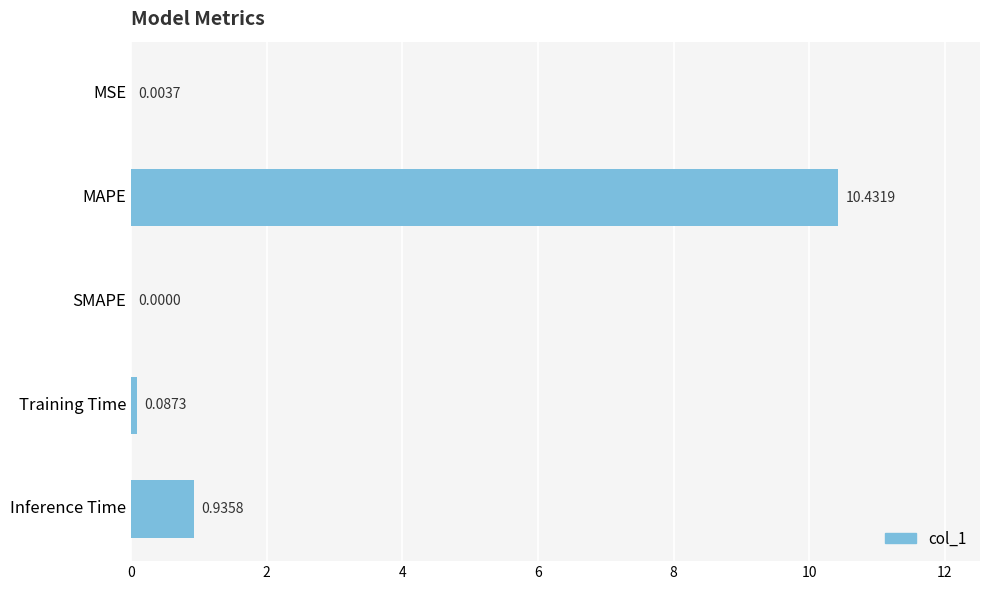

Which has a higher value, Inference Time or MSE?

Inference Time